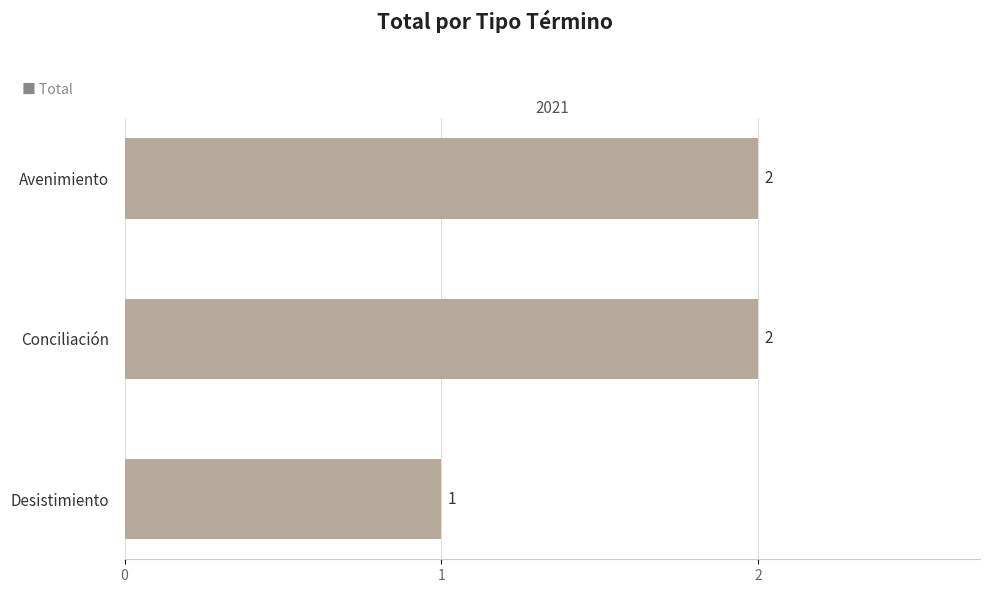

What is the value of the 2nd bar from the top?

2